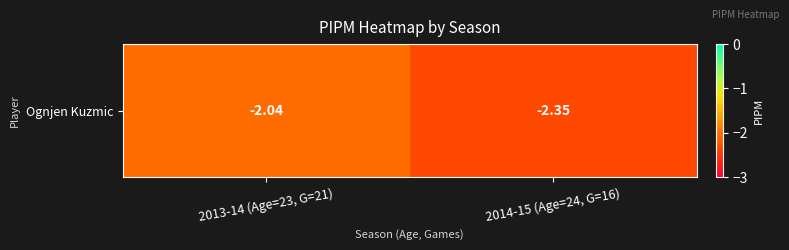

Between 2013-14 (Age=23, G=21) and 2014-15 (Age=24, G=16), which is larger?

2013-14 (Age=23, G=21)